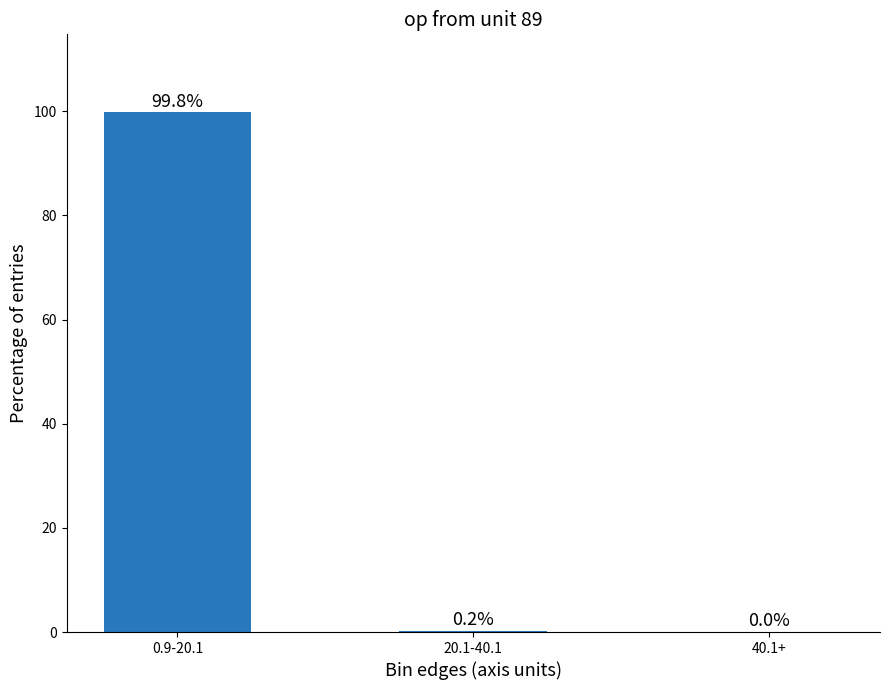

What is the sum of all values?

100.0